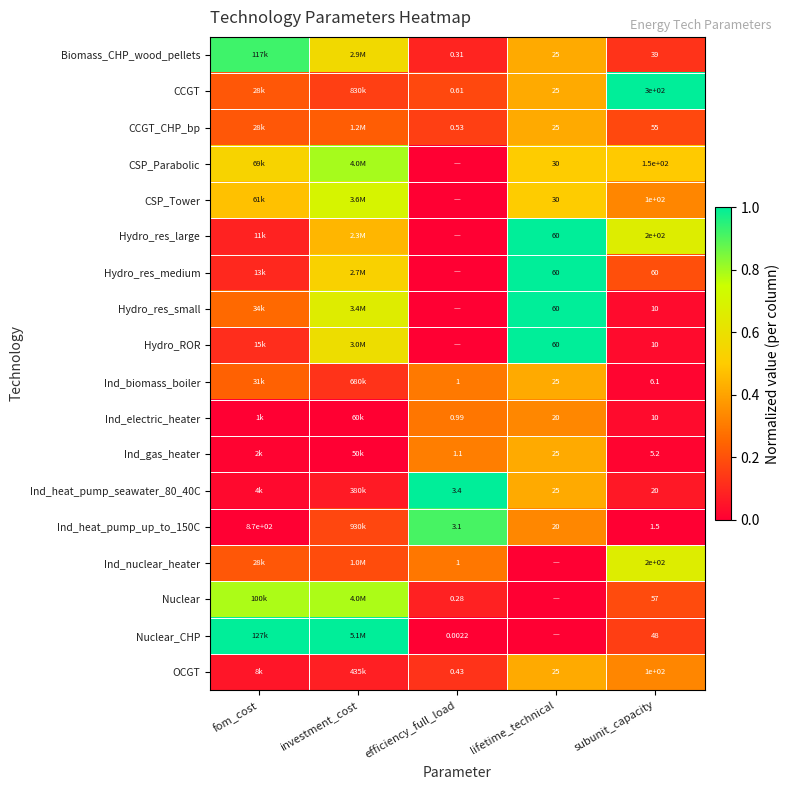

Is the value of Ind_heat_pump_up_to_150C at fom_cost greater than the value of Hydro_res_large at subunit_capacity?

Yes